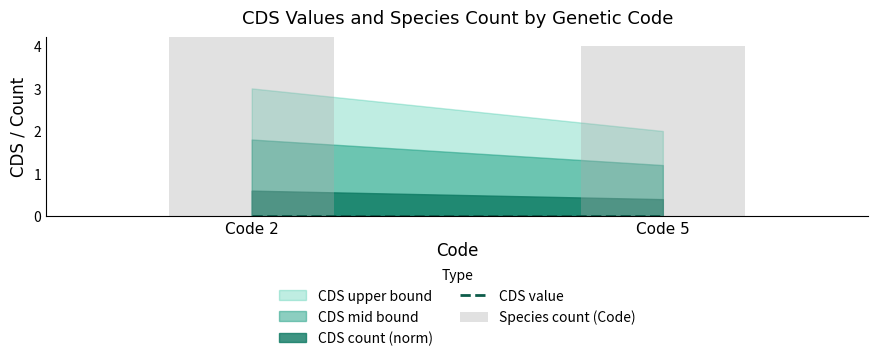

Is the value of Species count (Code) at Code 2 greater than the value of CDS value at Code 5?

Yes